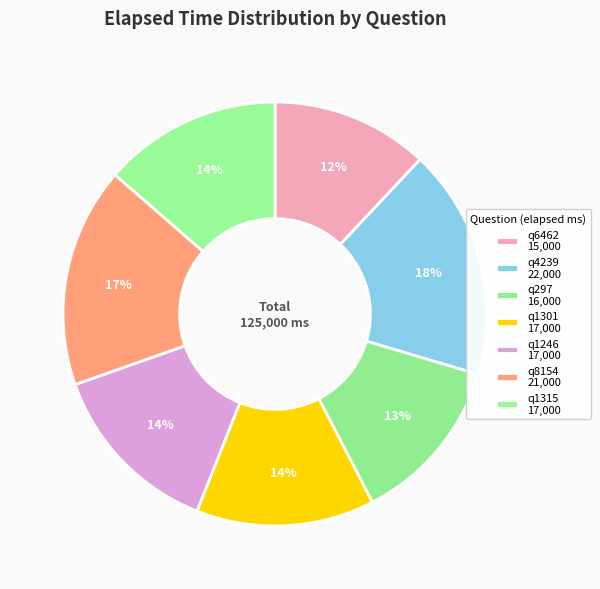

Count the number of slices in the pie.

7